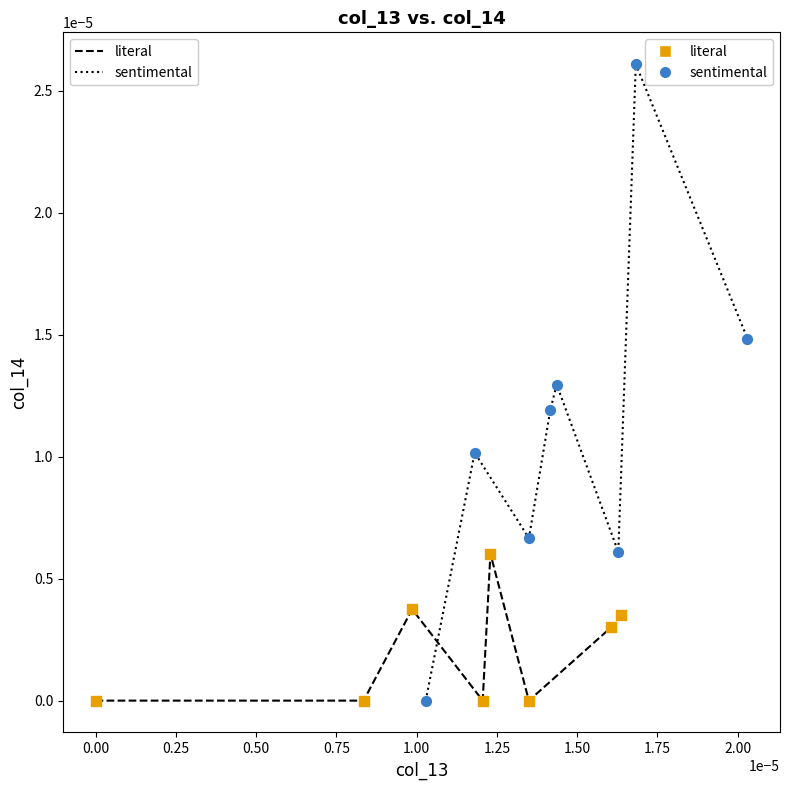

What are all the series names shown in the legend?

literal, sentimental